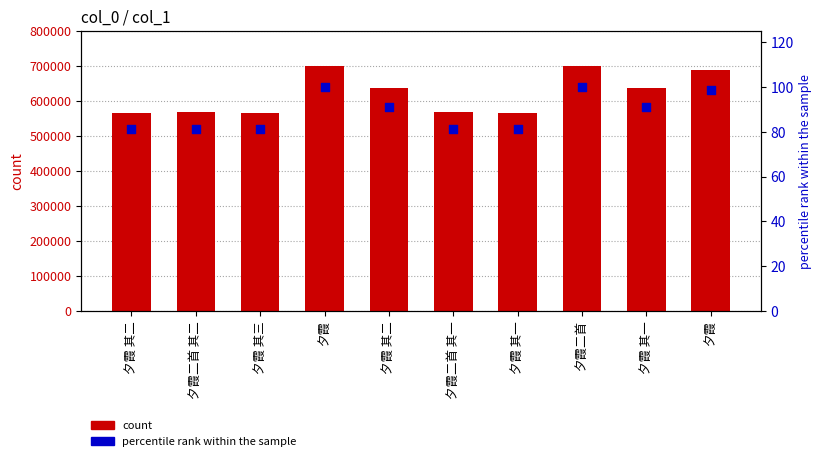

What are all the series names shown in the legend?

count, percentile rank within the sample